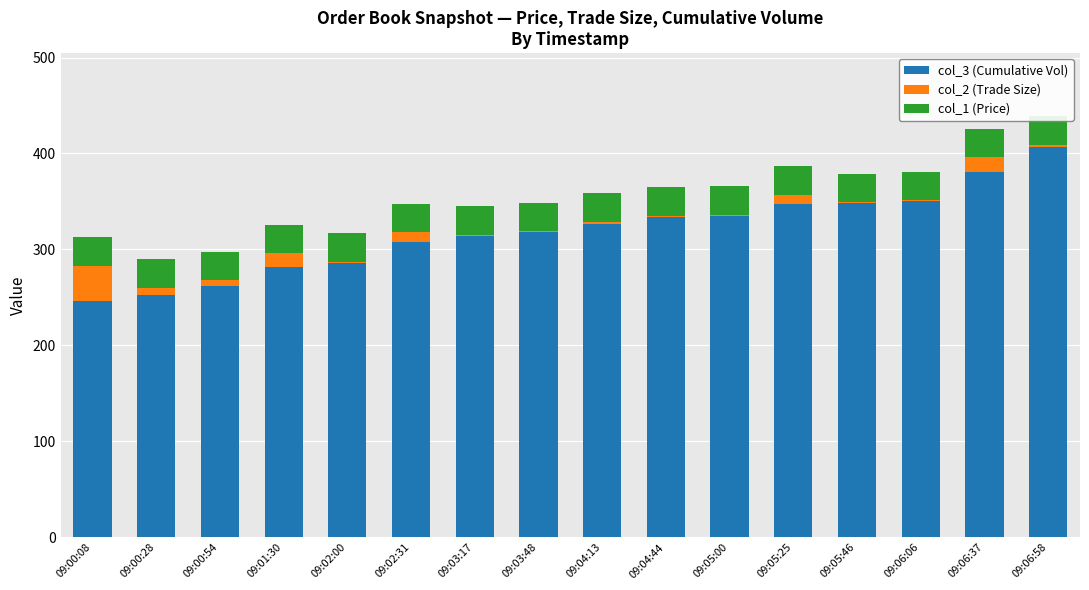

What position from the right is 09:01:30?

13